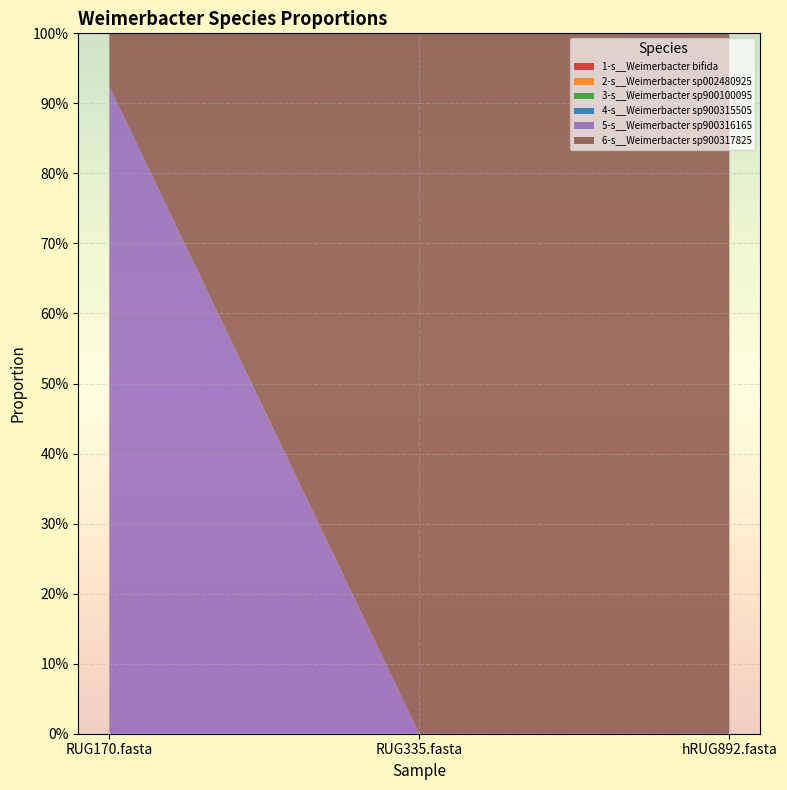

Reading right to left, extract all data points from this chart.

1-s__Weimerbacter bifida: hRUG892.fasta=0.0	RUG335.fasta=0.0	RUG170.fasta=0.0
2-s__Weimerbacter sp002480925: hRUG892.fasta=0.0	RUG335.fasta=0.0	RUG170.fasta=0.0
3-s__Weimerbacter sp900100095: hRUG892.fasta=0.0	RUG335.fasta=0.0	RUG170.fasta=0.0
4-s__Weimerbacter sp900315505: hRUG892.fasta=0.0	RUG335.fasta=0.0	RUG170.fasta=0.0
5-s__Weimerbacter sp900316165: hRUG892.fasta=0.0	RUG335.fasta=0.0	RUG170.fasta=0.9
6-s__Weimerbacter sp900317825: hRUG892.fasta=1.0	RUG335.fasta=1.0	RUG170.fasta=0.1